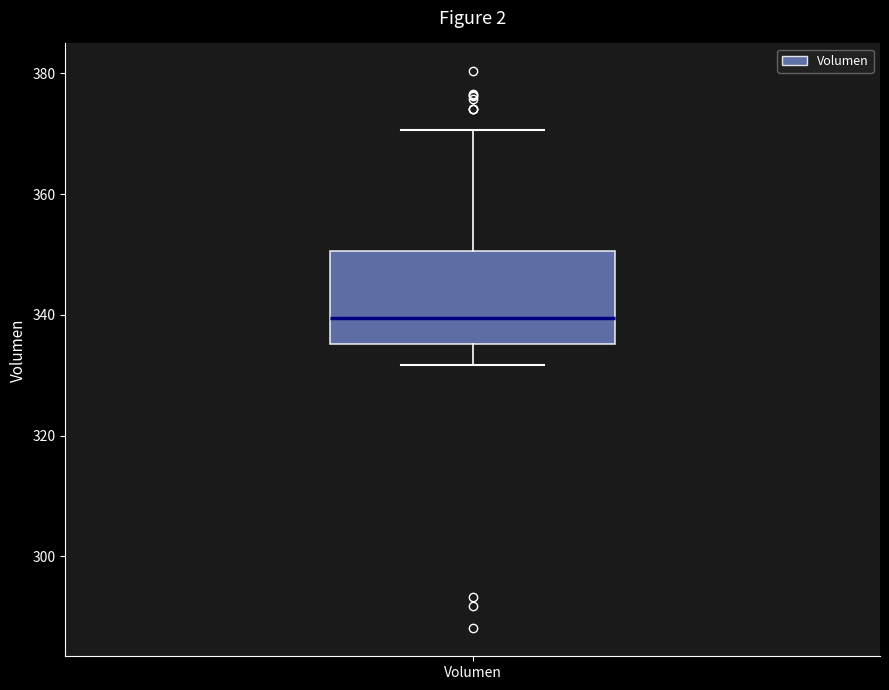

Read this box plot against the y-axis: the position of the median line, the range covered by the box, and the ends of both whiskers. The values are not printed on the chart, so give them approximately, as read against the axis.

median 340, box 336 to 350, whiskers 332 to 370